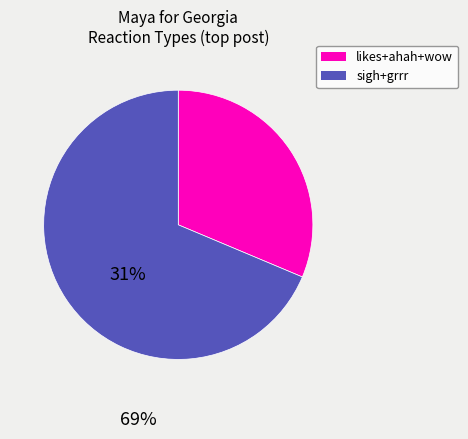

Is there any slice that represents more than half of the pie?

Yes